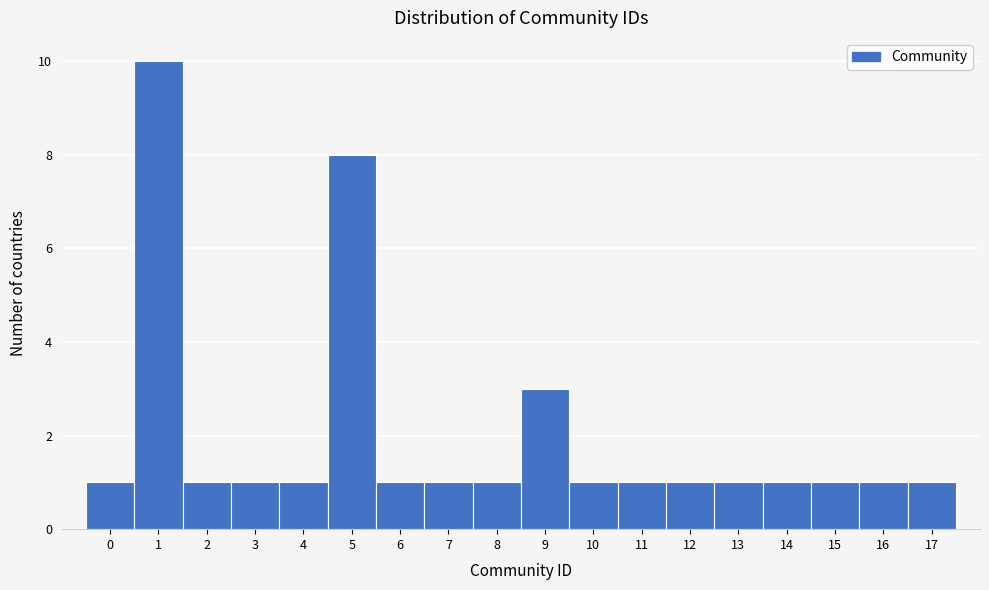

Which range on the x-axis has the tallest bar?

0.5 to 1.5